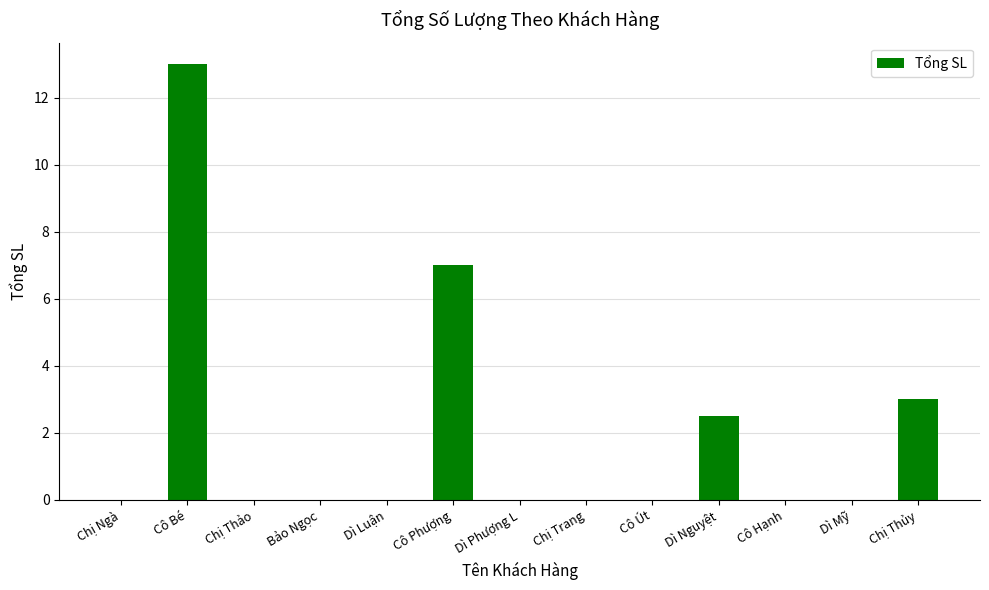

The value at Dì Nguyệt is 2.5. True or false?

True